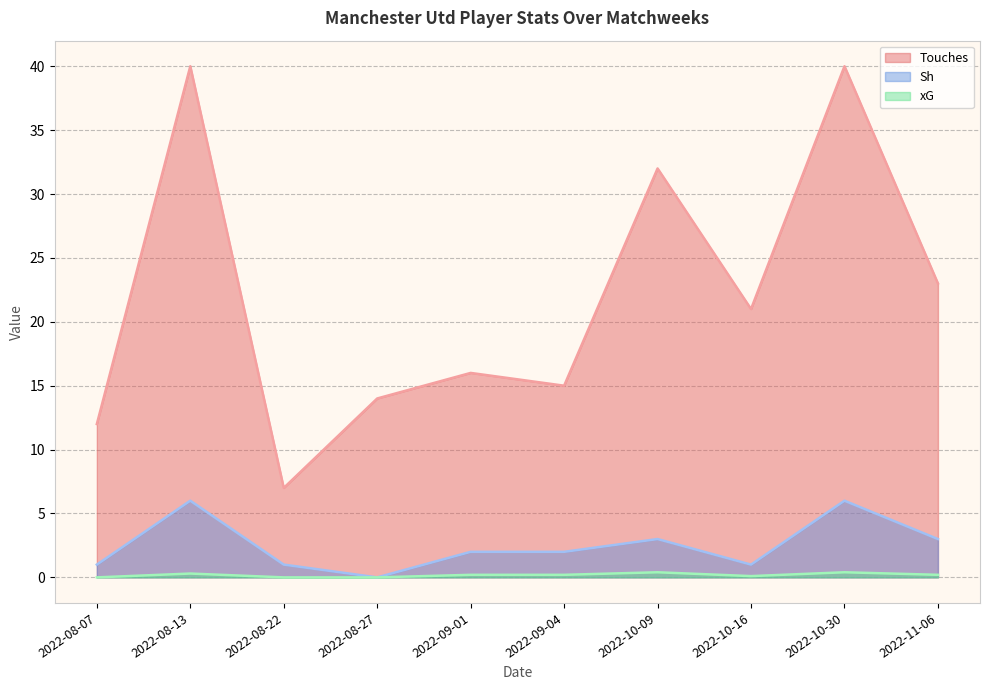

Where is the first local minimum for Touches?

2022-08-22